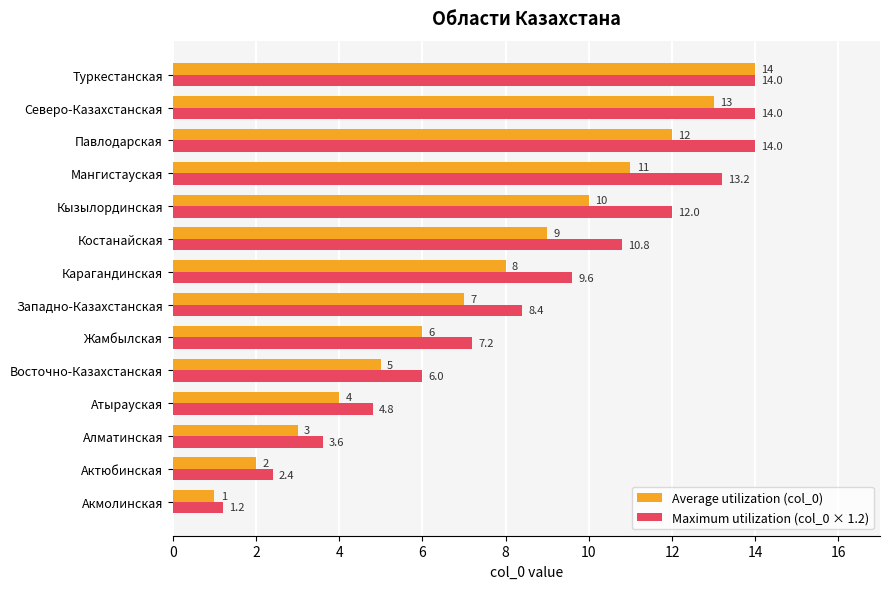

What are all the series names shown in the legend?

Average utilization (col_0), Maximum utilization (col_0 × 1.2)